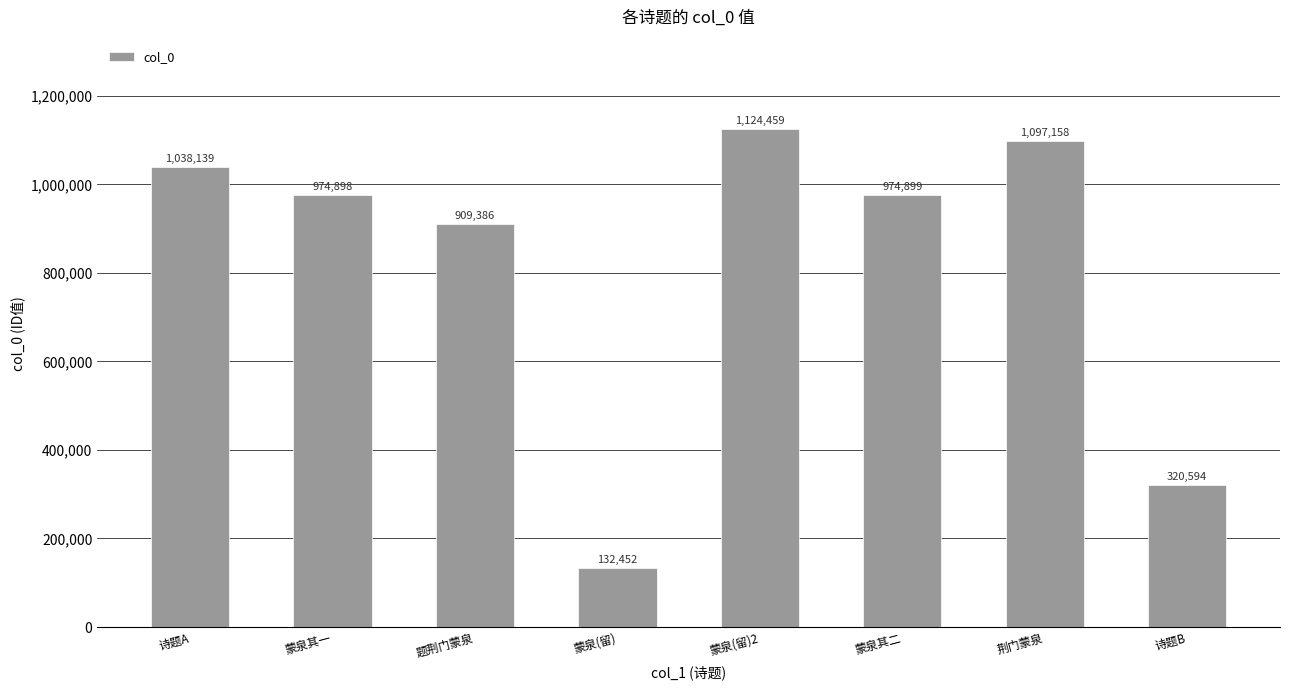

What is the value of the 8th bar from the left?

320594